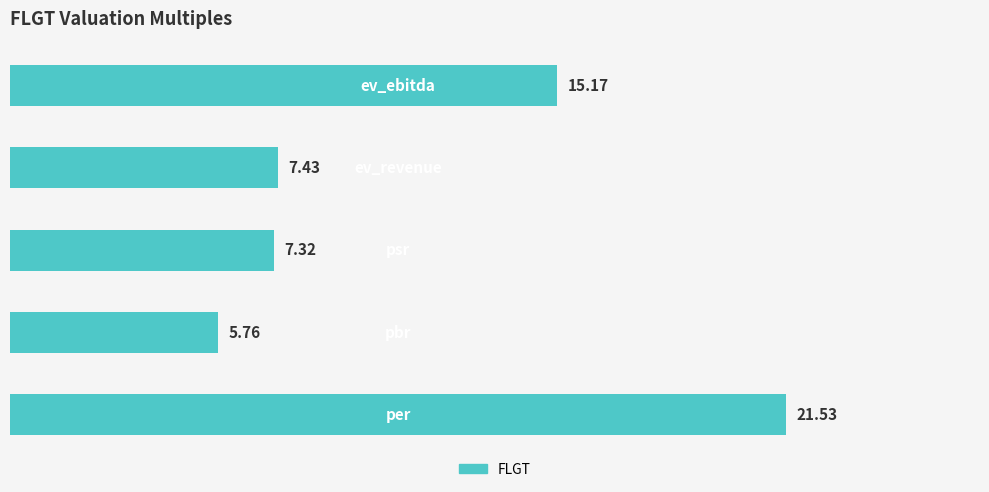

What is the sum of all values?

57.2